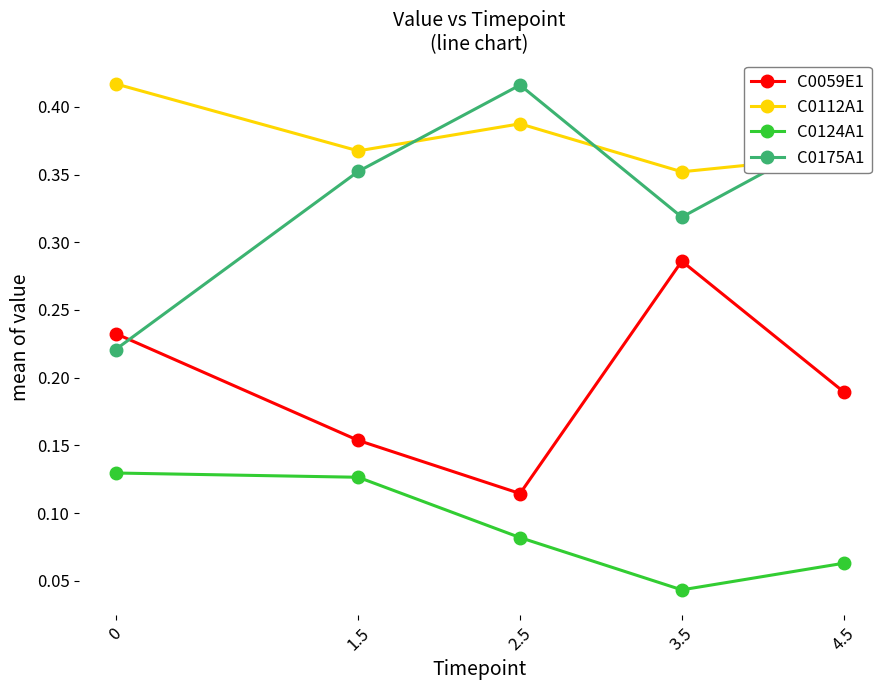

How many series are shown in this chart?

4